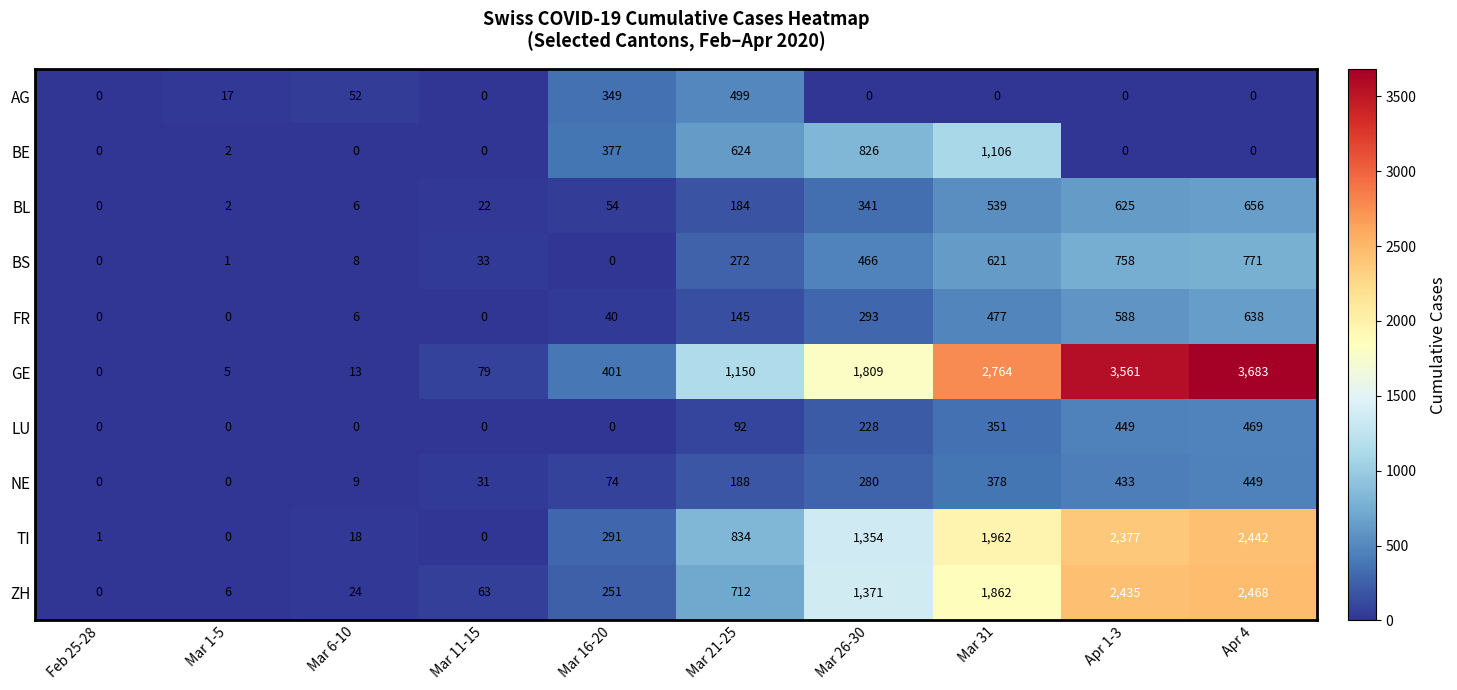

How many data points in FR are less than 145?

5